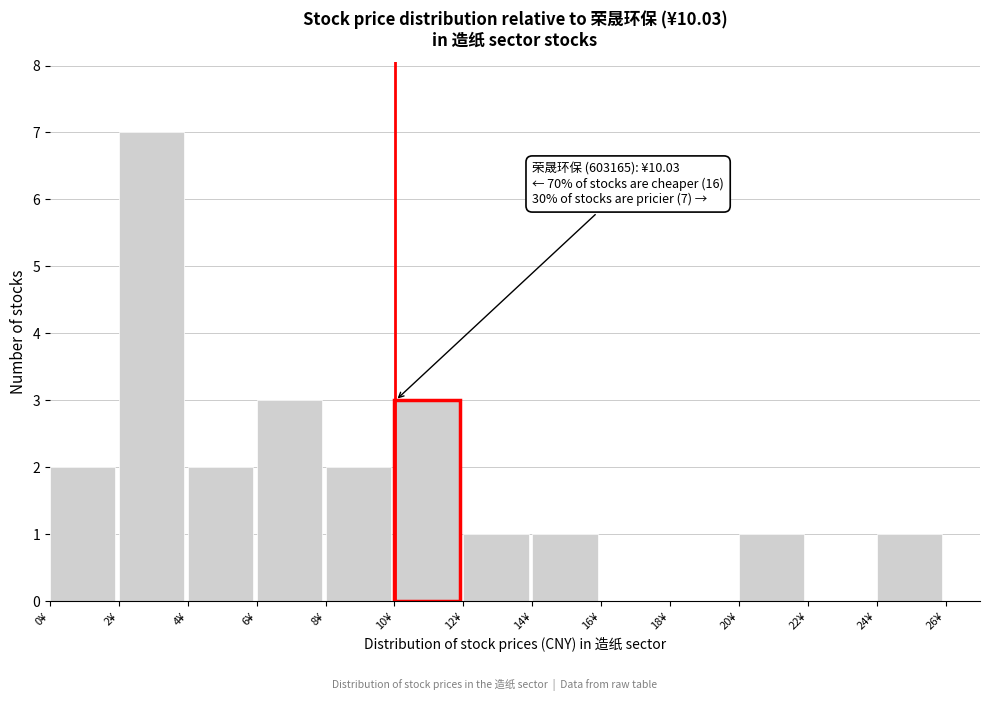

Over which range of the x-axis is the bar tallest?

2 to 4